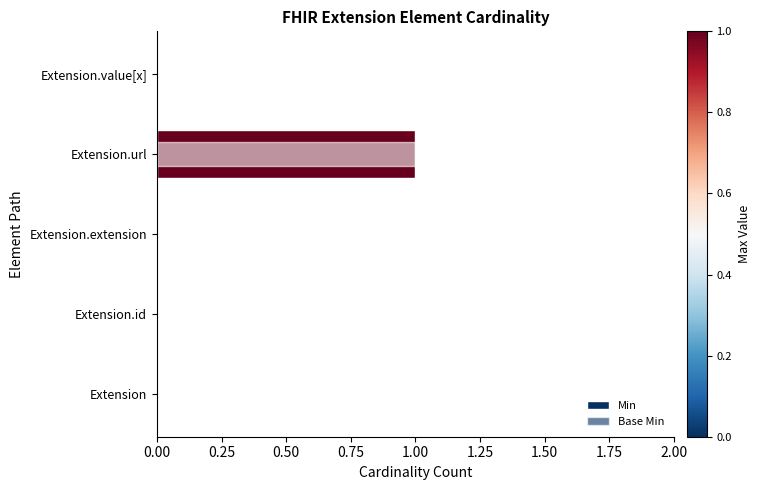

How many bars are there in total?

10